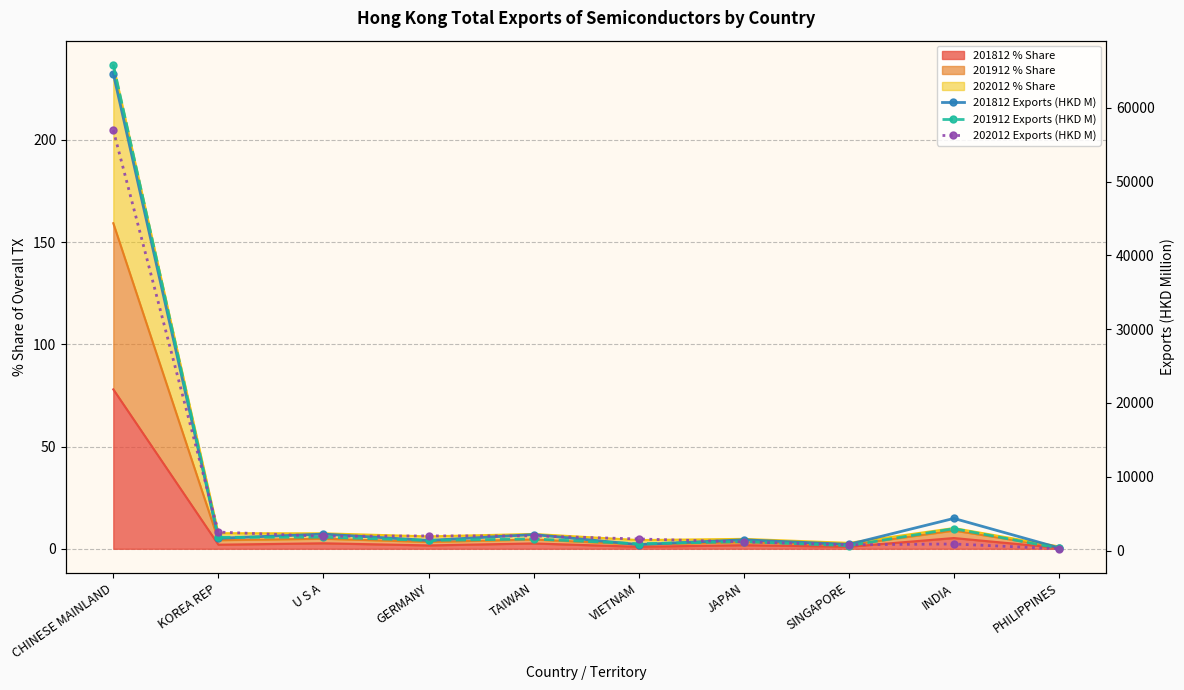

What is the value of the 202012 Exports (HKD M) point at the 2nd from the left?

2502.5